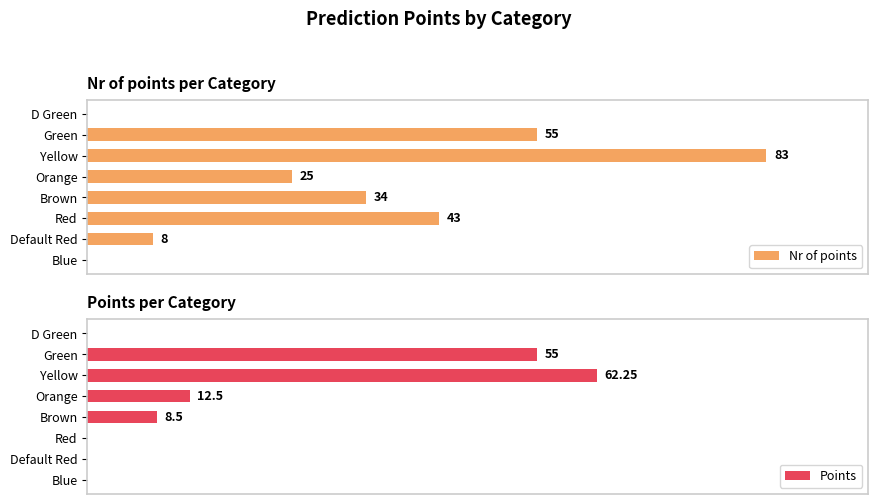

Rank the series by their maximum value, from highest to lowest.

Nr of points, Points